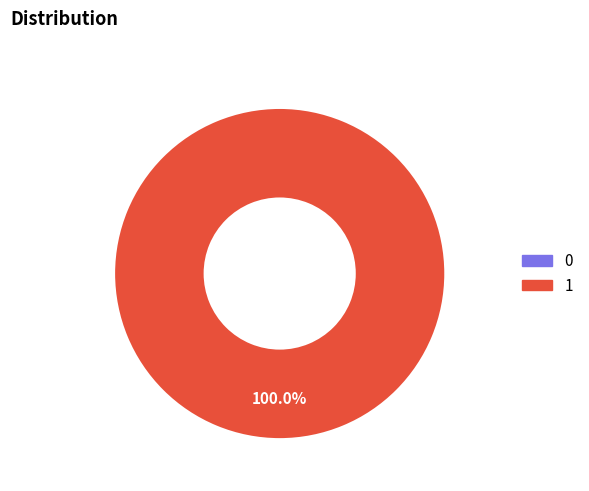

To the nearest percent, what portion does 1 represent?

100%